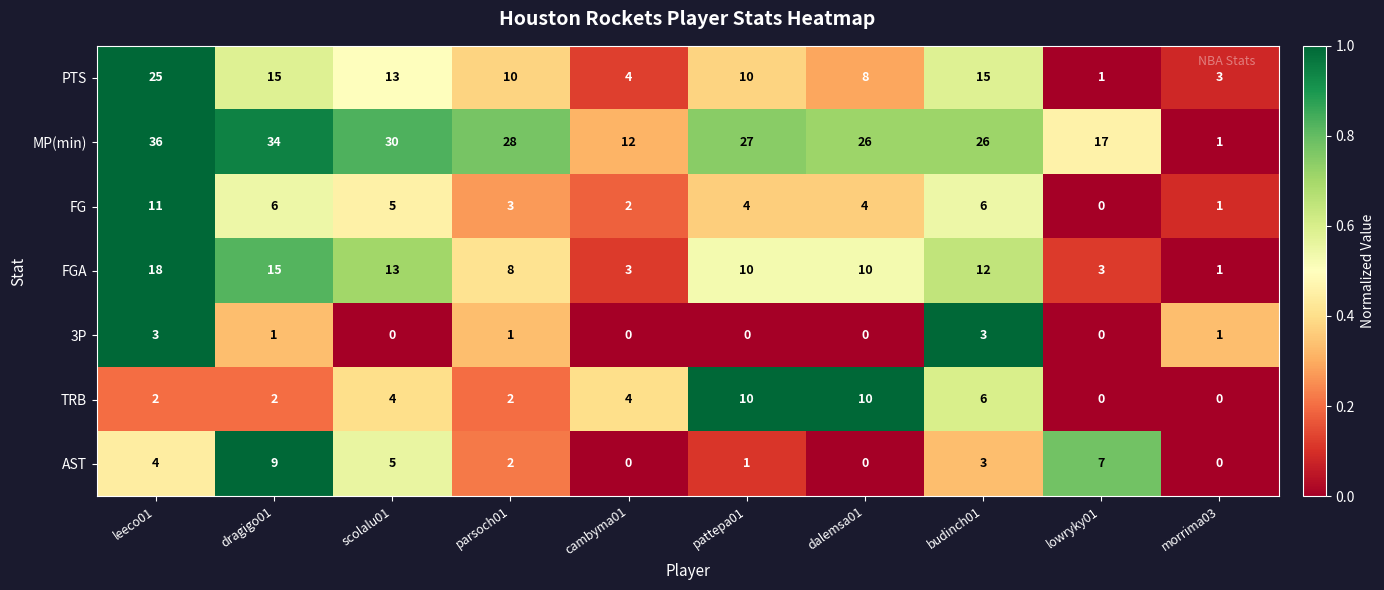

What is the spread (max minus min) of values at cambyma01?

12